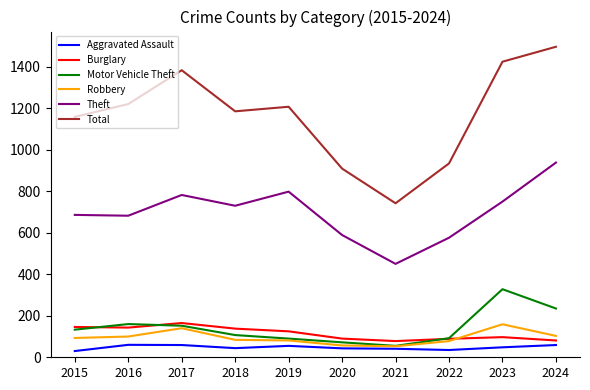

At which label does Theft reach its peak?

2024